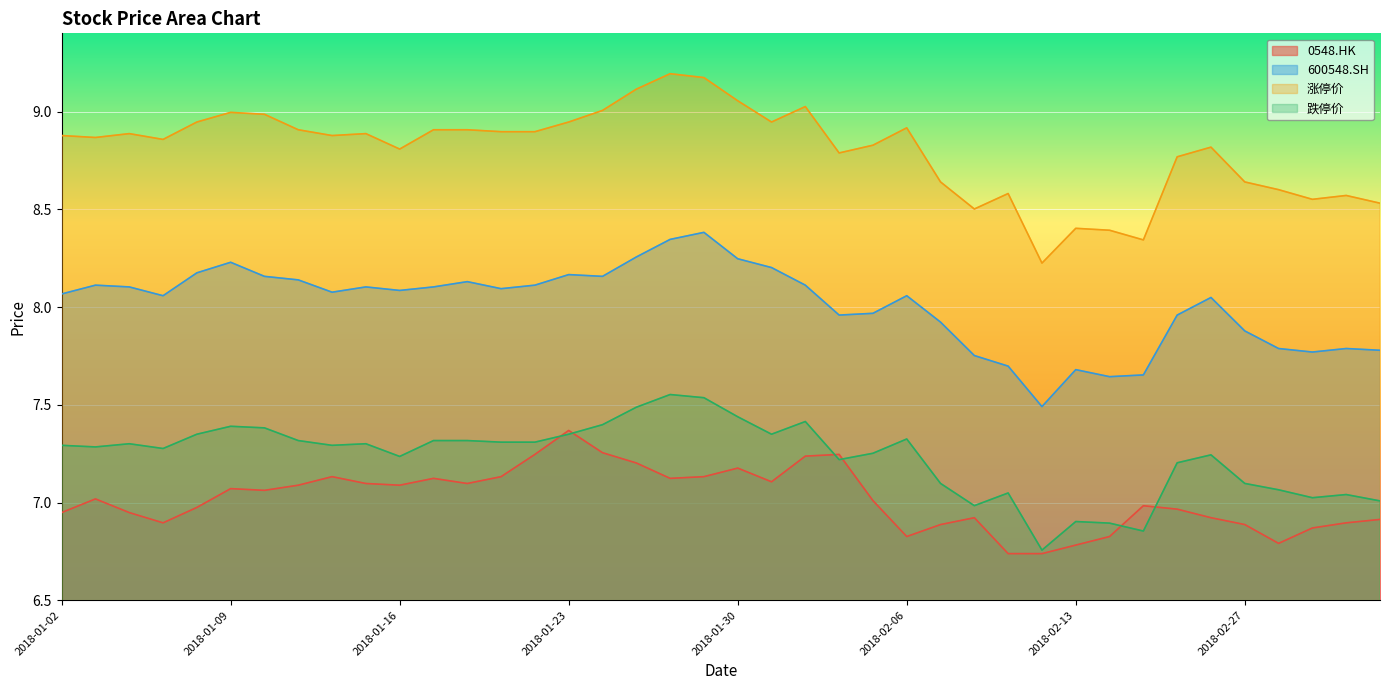

How many lines are shown in the chart?

4